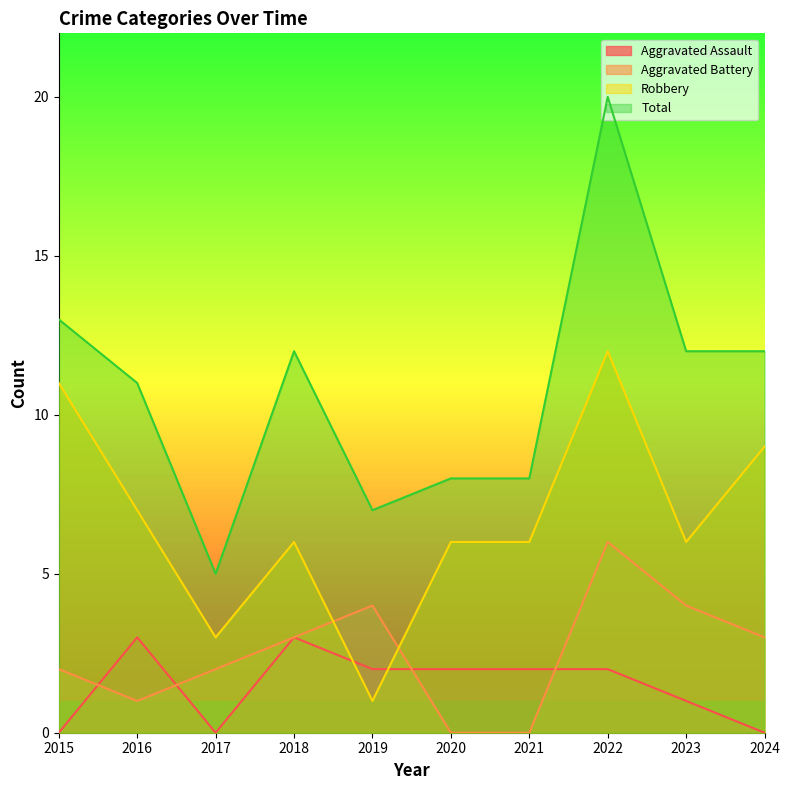

How many lines are shown in the chart?

4